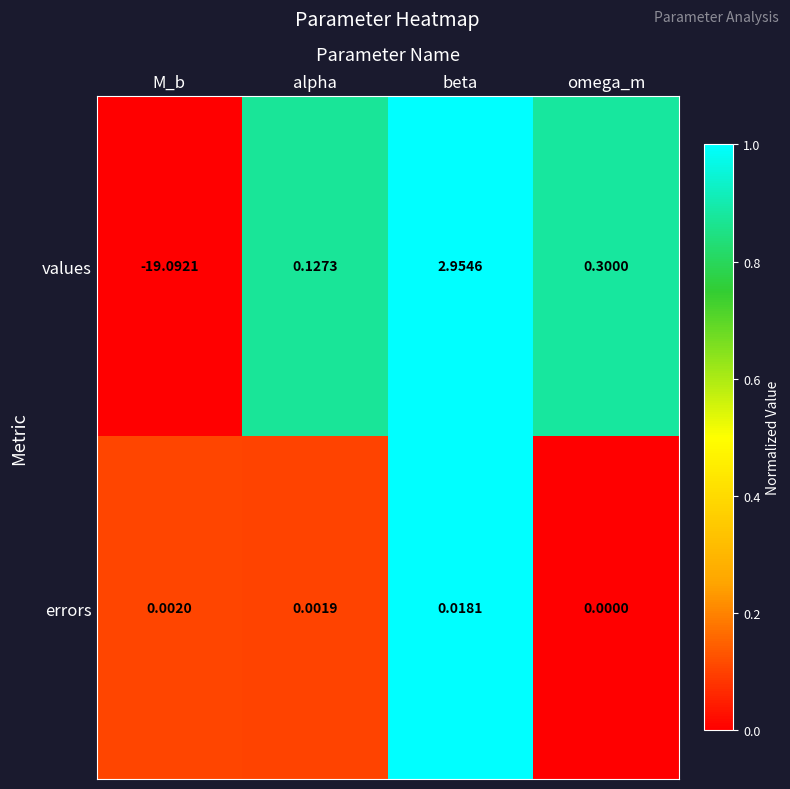

Is the value of errors at omega_m greater than the value of values at M_b?

Yes